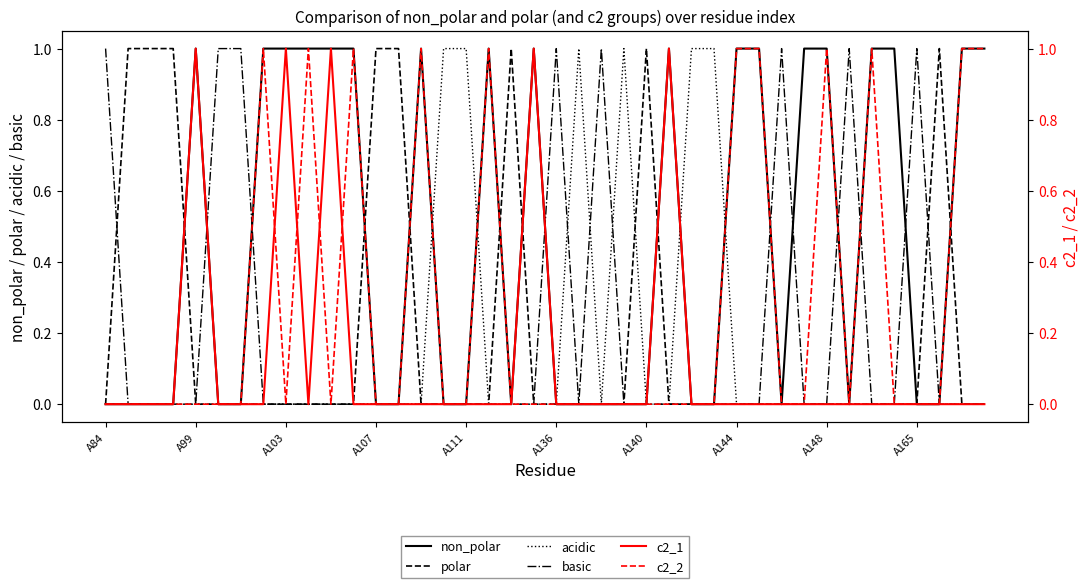

True or false: c2_2 has more than 1 interior local peaks.

True